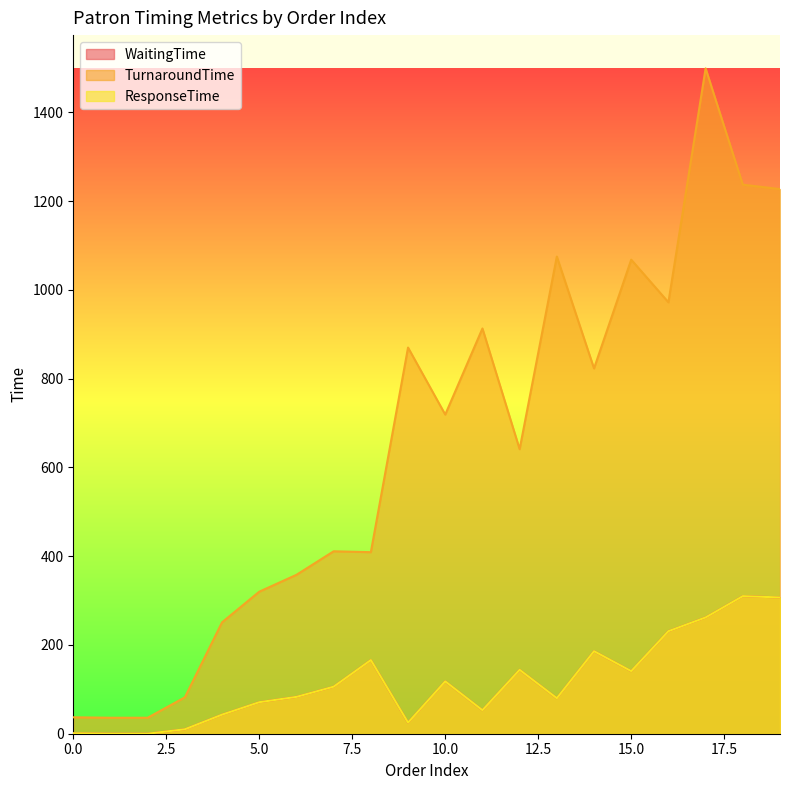

What is the total value across all series at 0?

39